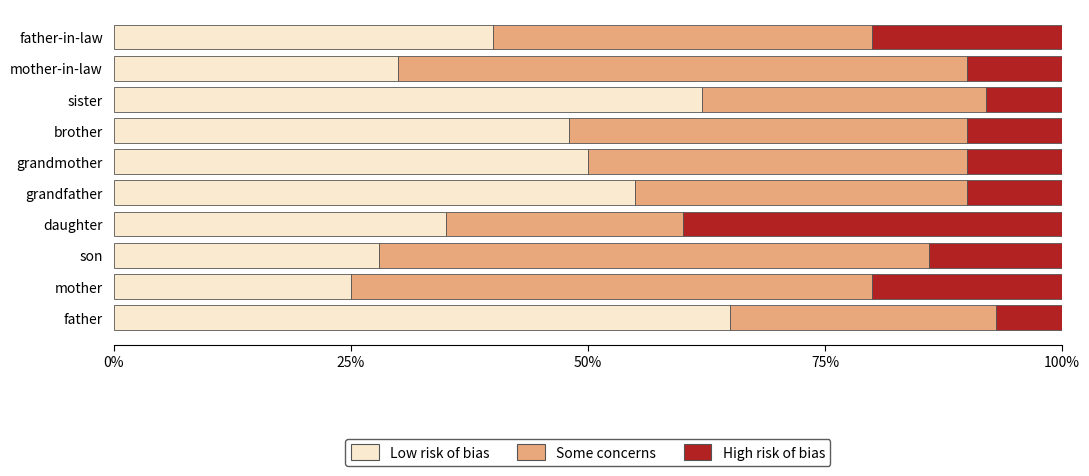

What is the highest value of the Low risk of bias series?

65.0